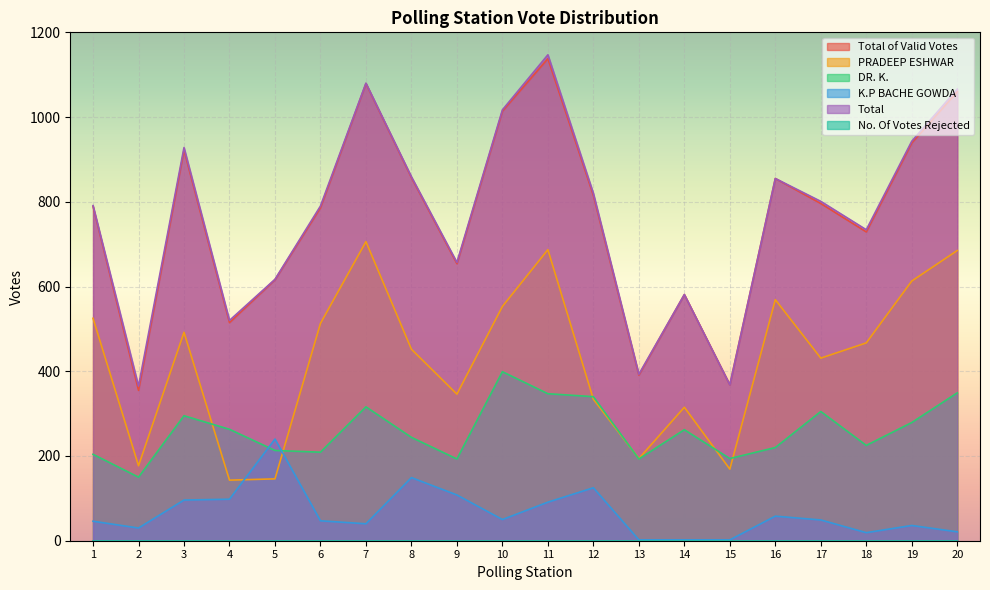

What is the sum of the PRADEEP ESHWAR values at 14 and 12?

649